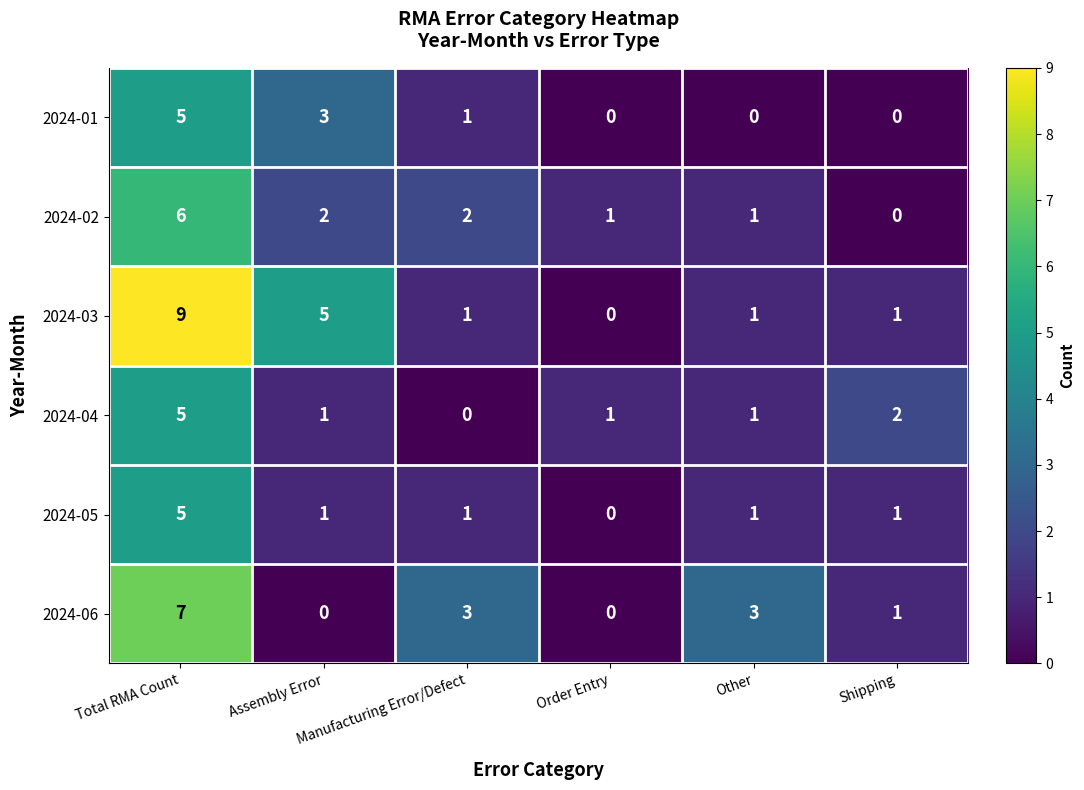

What is the average value of the 2024-03 series?

3